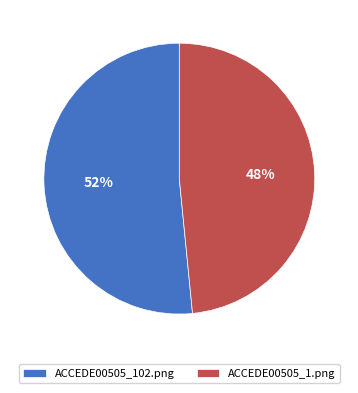

Which has a higher value, ACCEDE00505_102.png or ACCEDE00505_1.png?

ACCEDE00505_102.png